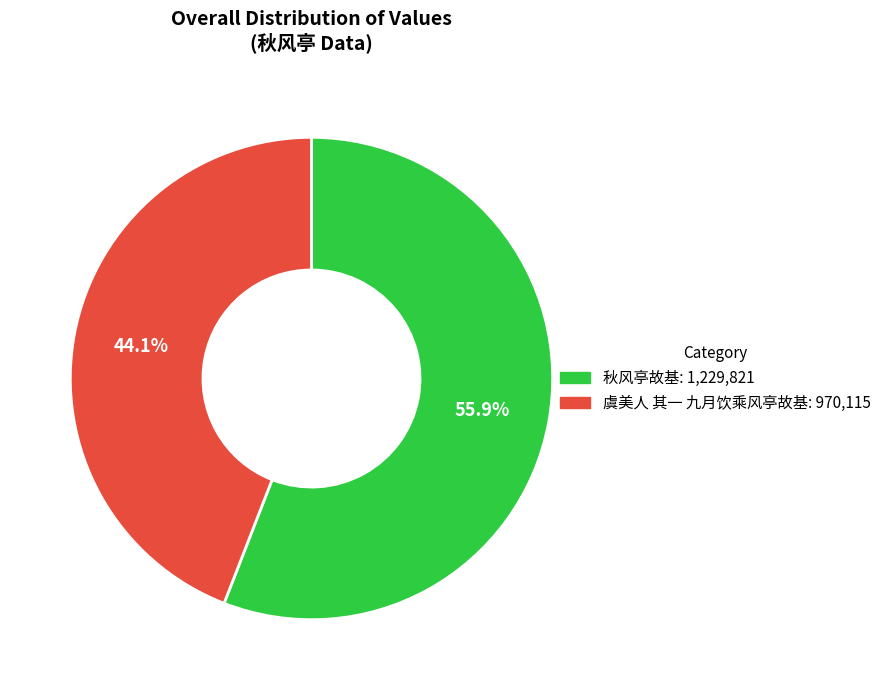

What is the ratio of the value at 虞美人 其一 九月饮乘风亭故基 to the value at 秋风亭故基?

0.8